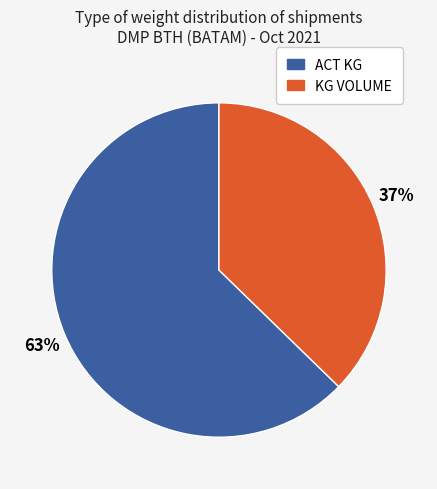

How many slices are in this pie chart?

2